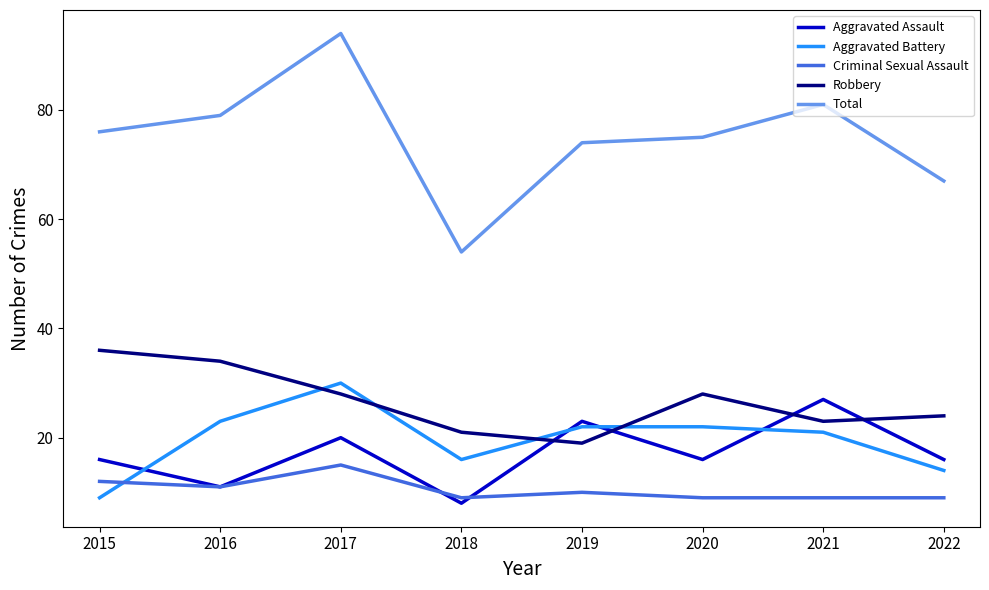

Is it true that Aggravated Battery equals 5 at 2016?

False